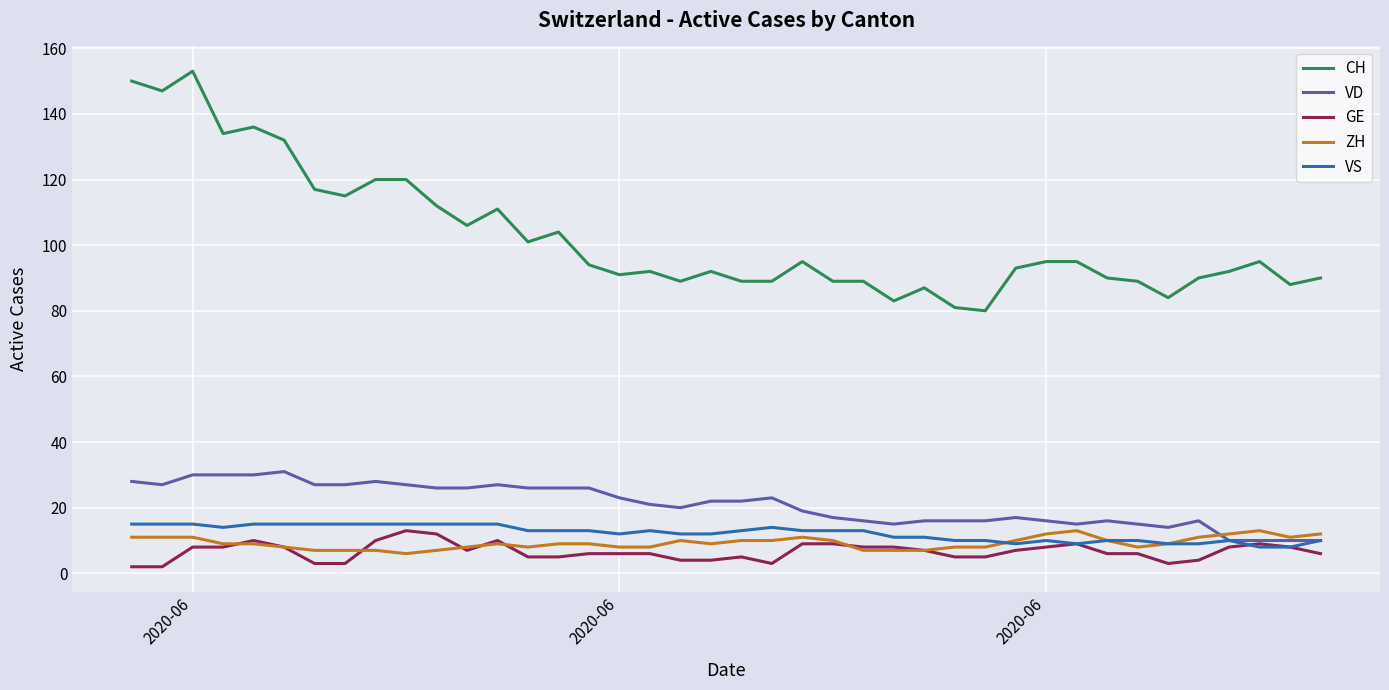

Which series has the widest spread of values?

CH